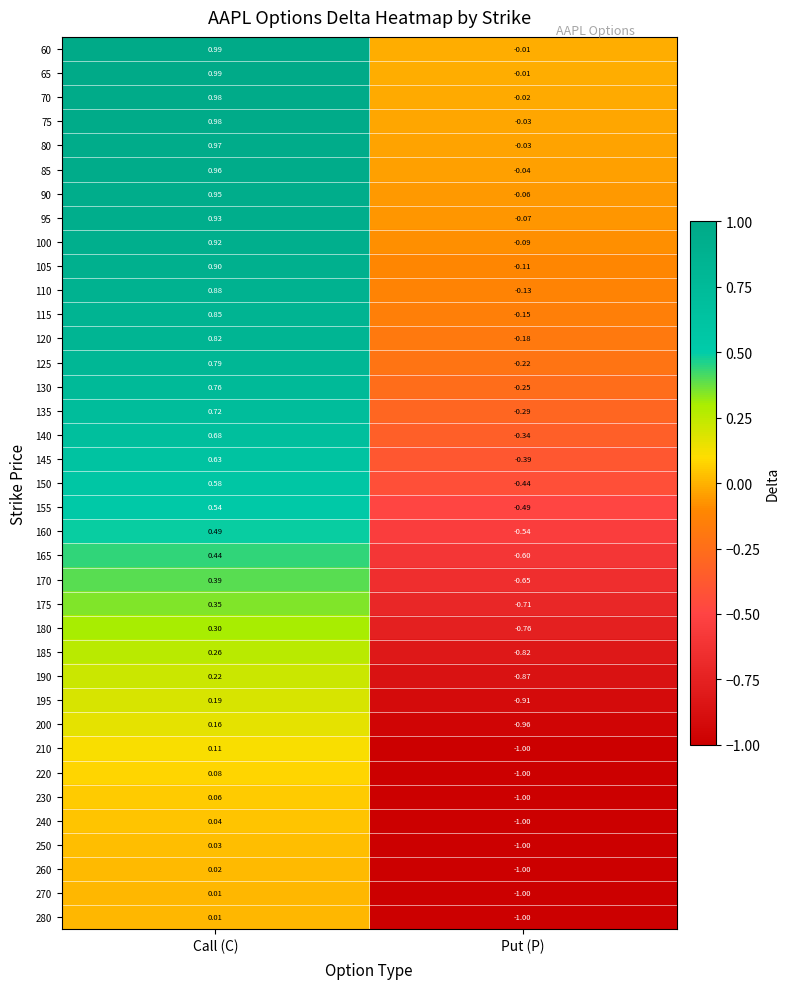

Which label corresponds to the smallest value in the chart?

Put (P)